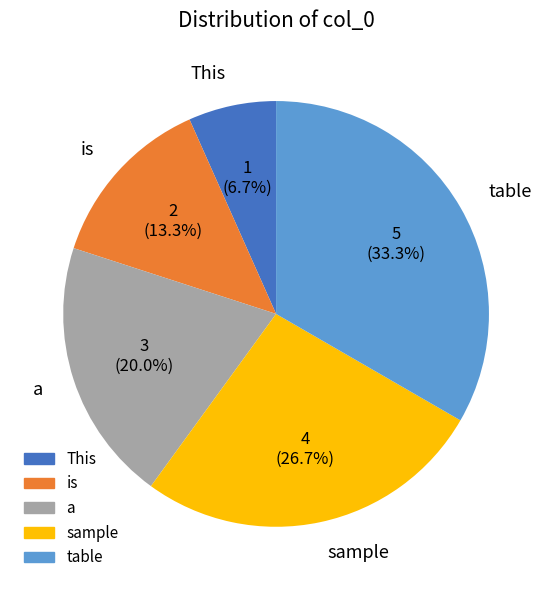

Count the number of slices in the pie.

5